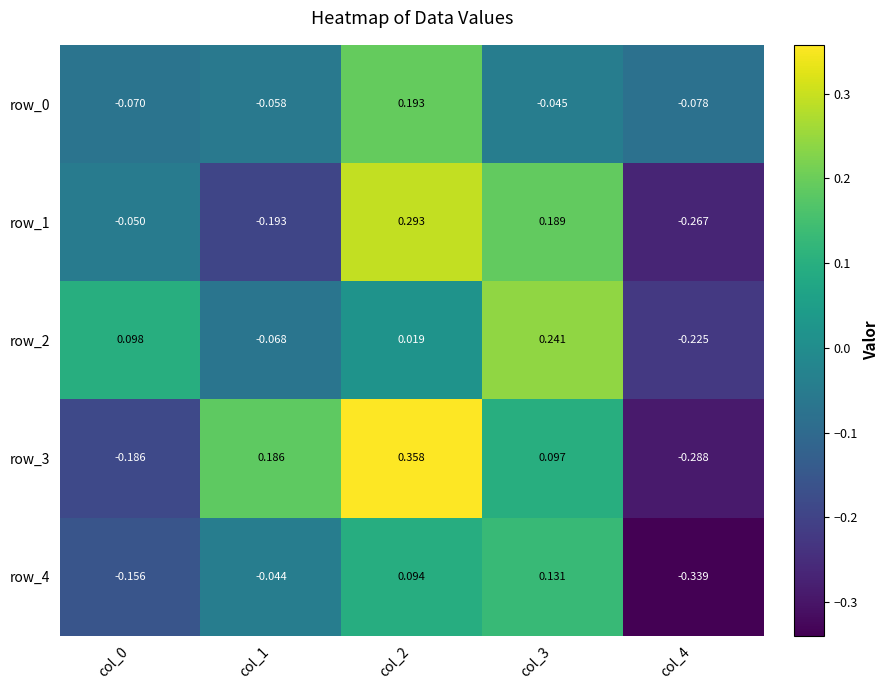

At which category is the sum across all series the highest?

col_2